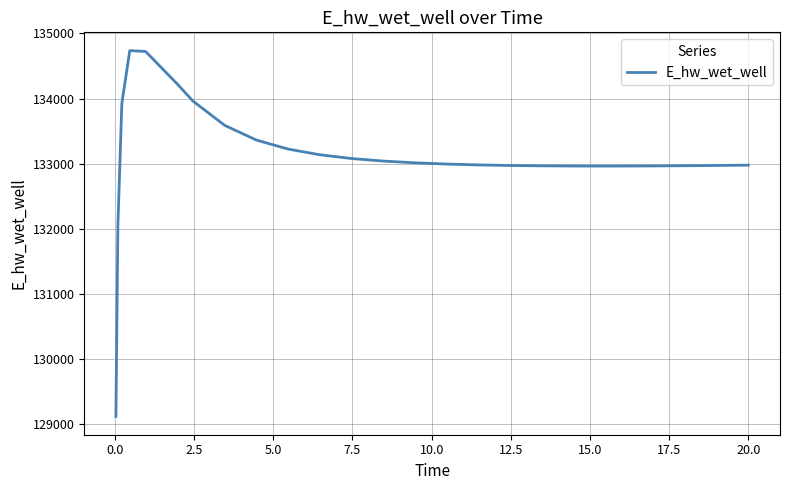

What is the smallest value displayed?

129110.6